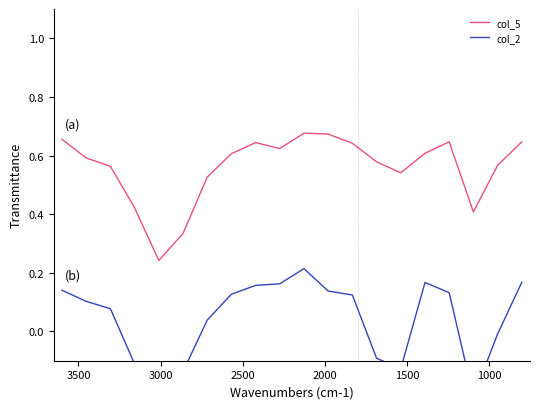

The col_2 series shows -0.1 at 13. True or false?

False